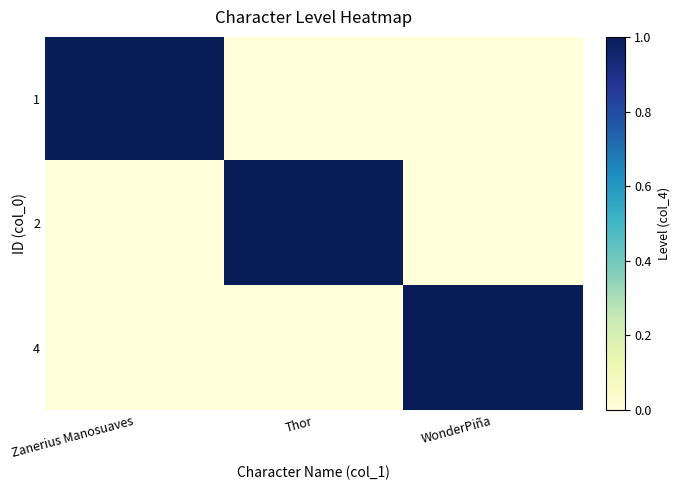

Which category has the lowest value across all series?

Thor